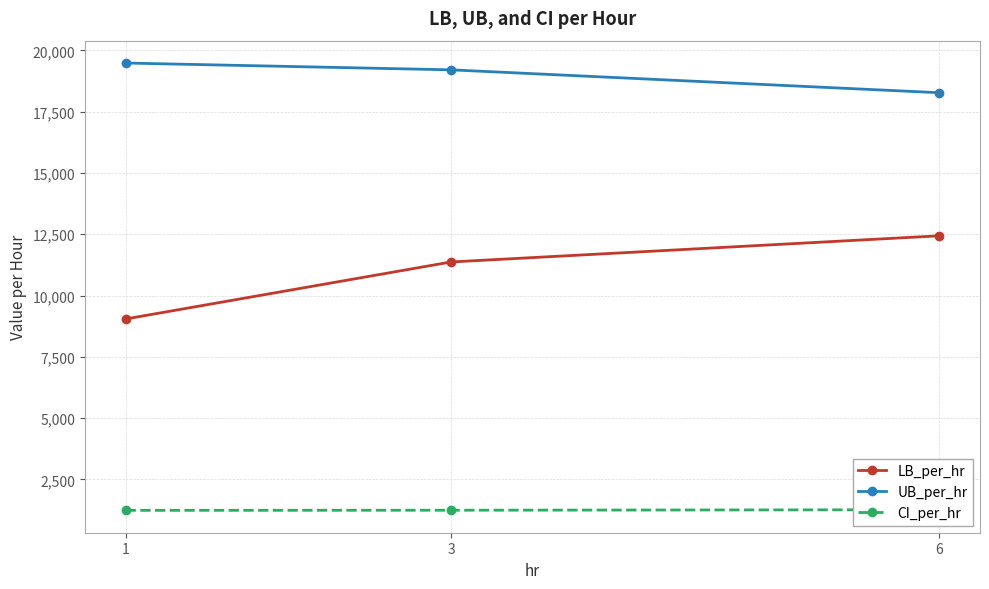

Which category has the highest value across all series?

1